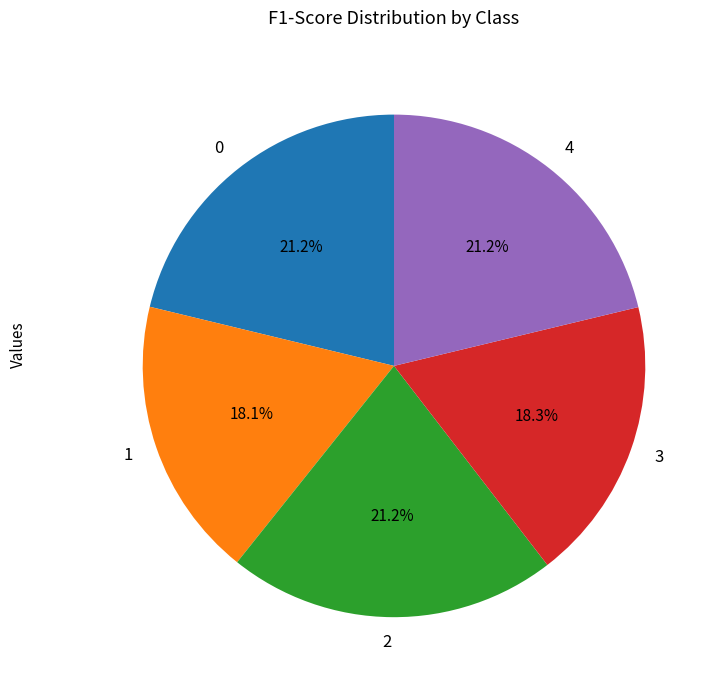

Does any single category account for the majority?

No